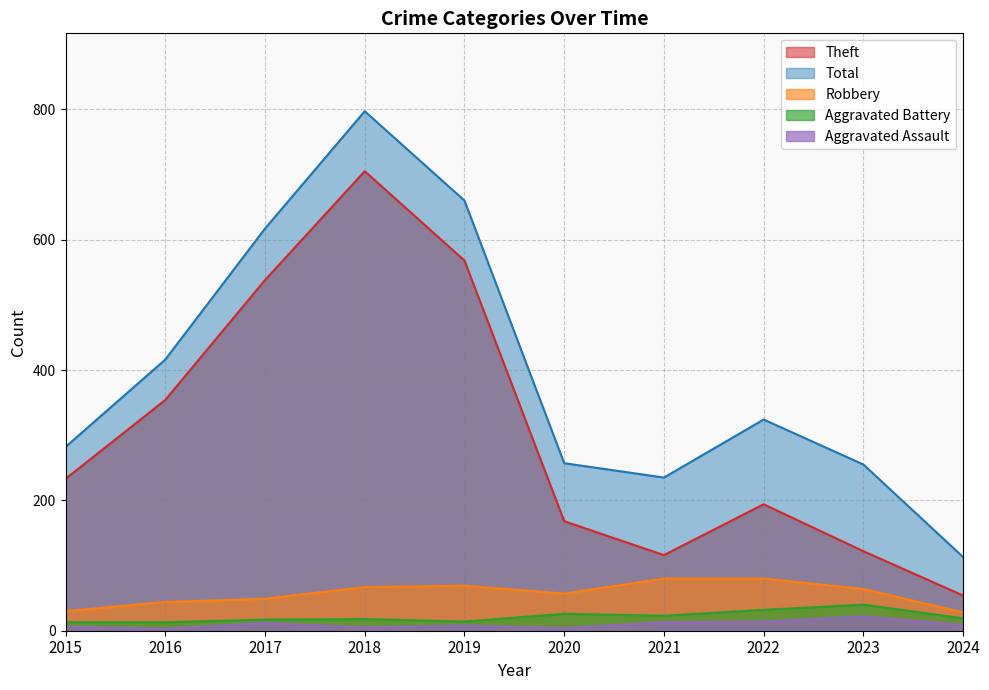

What are all the series names shown in the legend?

Theft, Total, Robbery, Aggravated Battery, Aggravated Assault